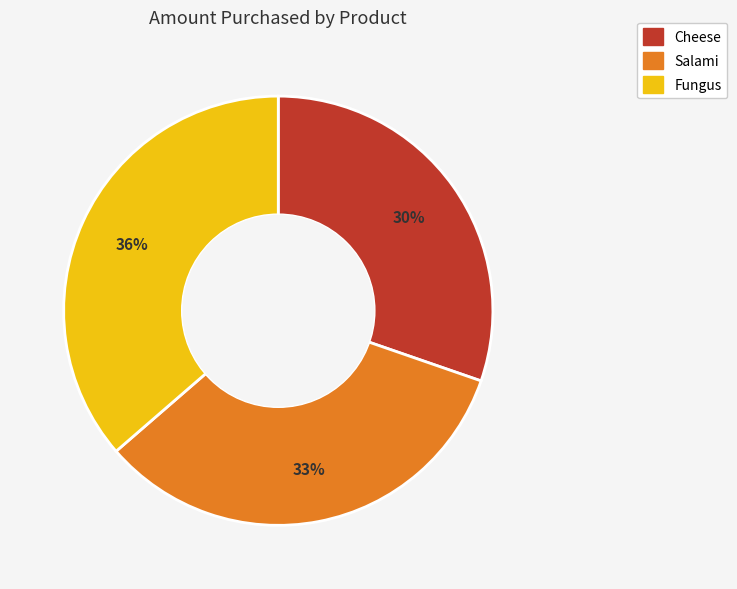

Is the sum of Fungus and Cheese greater than half?

Yes